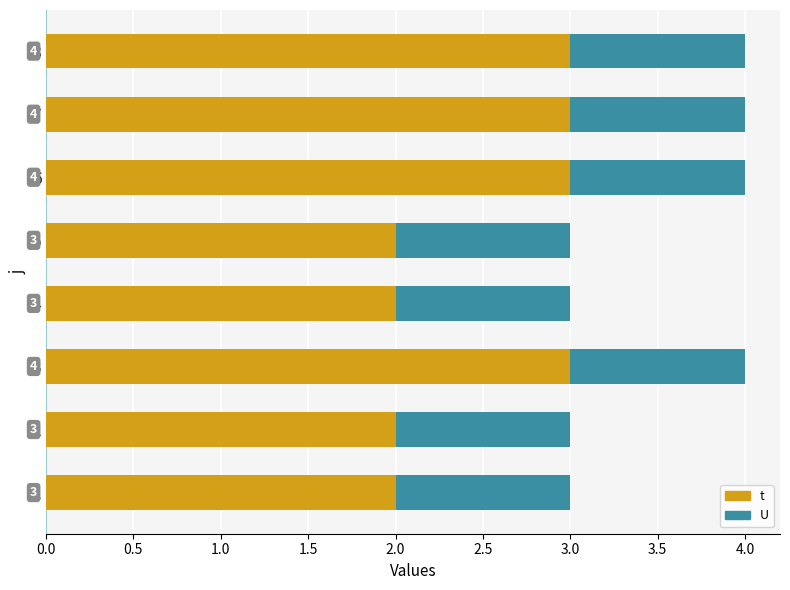

What is the sum of all t values?

20